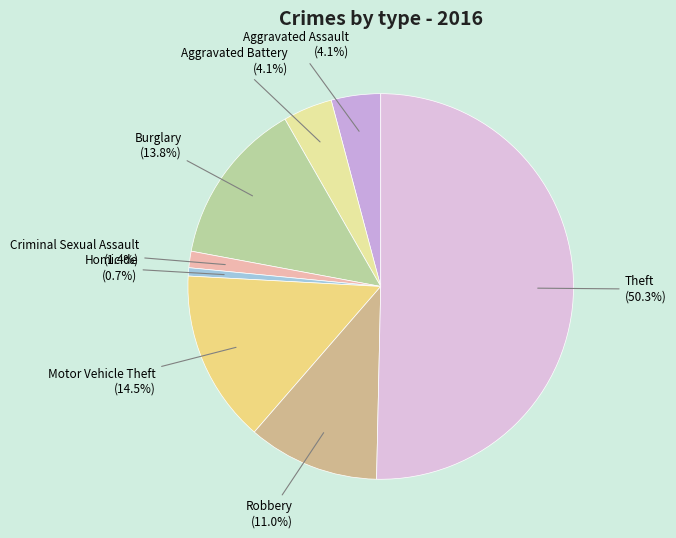

To the nearest percent, what is the difference between the Theft and Criminal Sexual Assault slice percentages?

49%